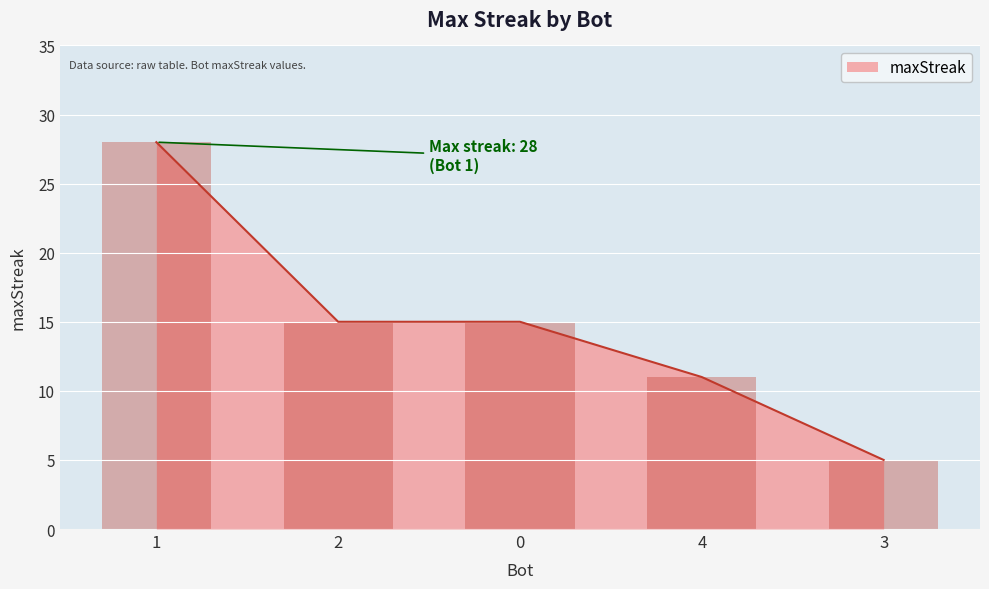

What position from the right is 1?

5